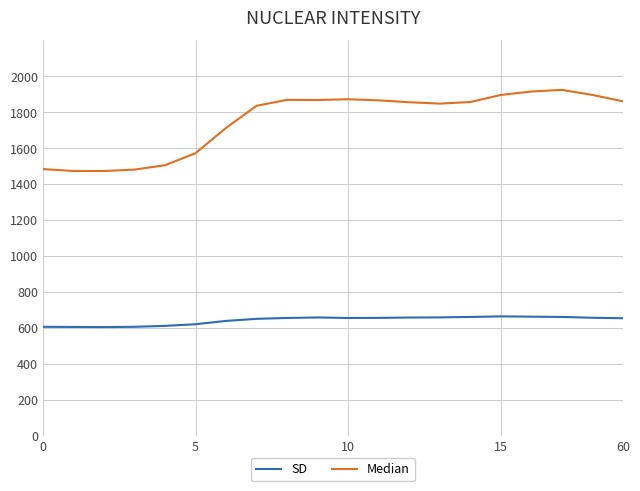

Which series has the largest range (max minus min)?

Median